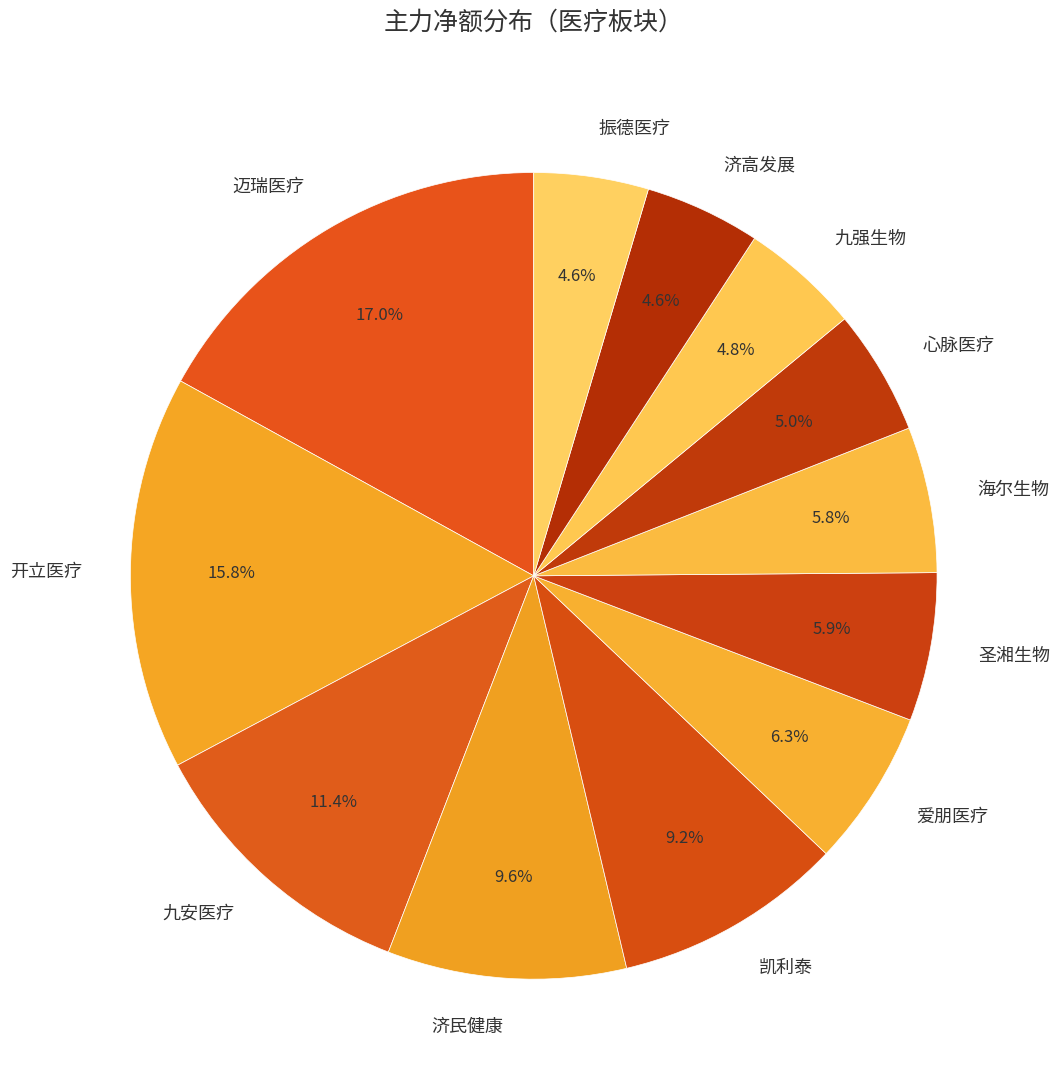

What is the largest slice in the pie chart?

迈瑞医疗